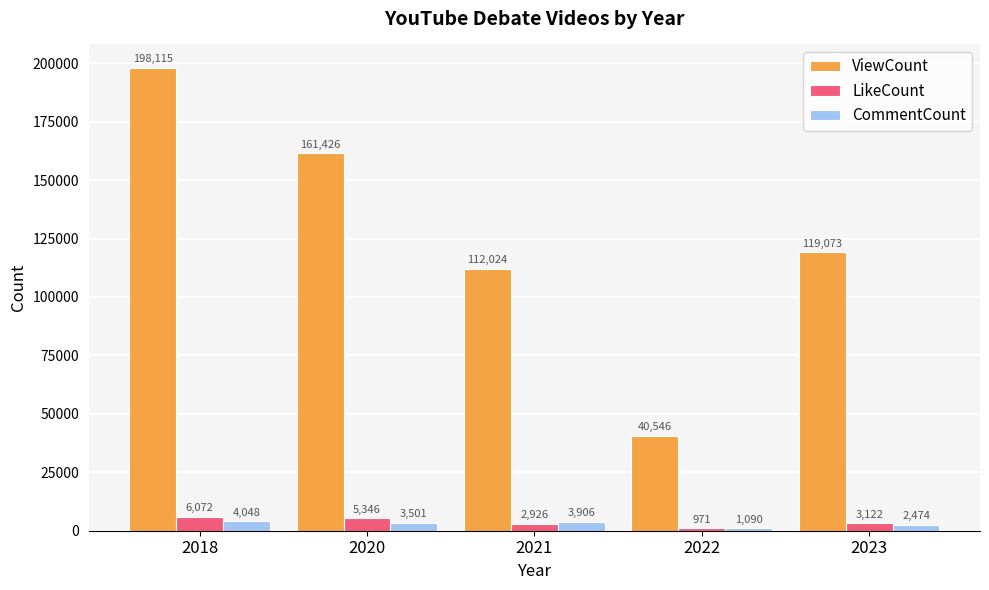

Between 2018 and 2022, which series saw the biggest shift?

ViewCount